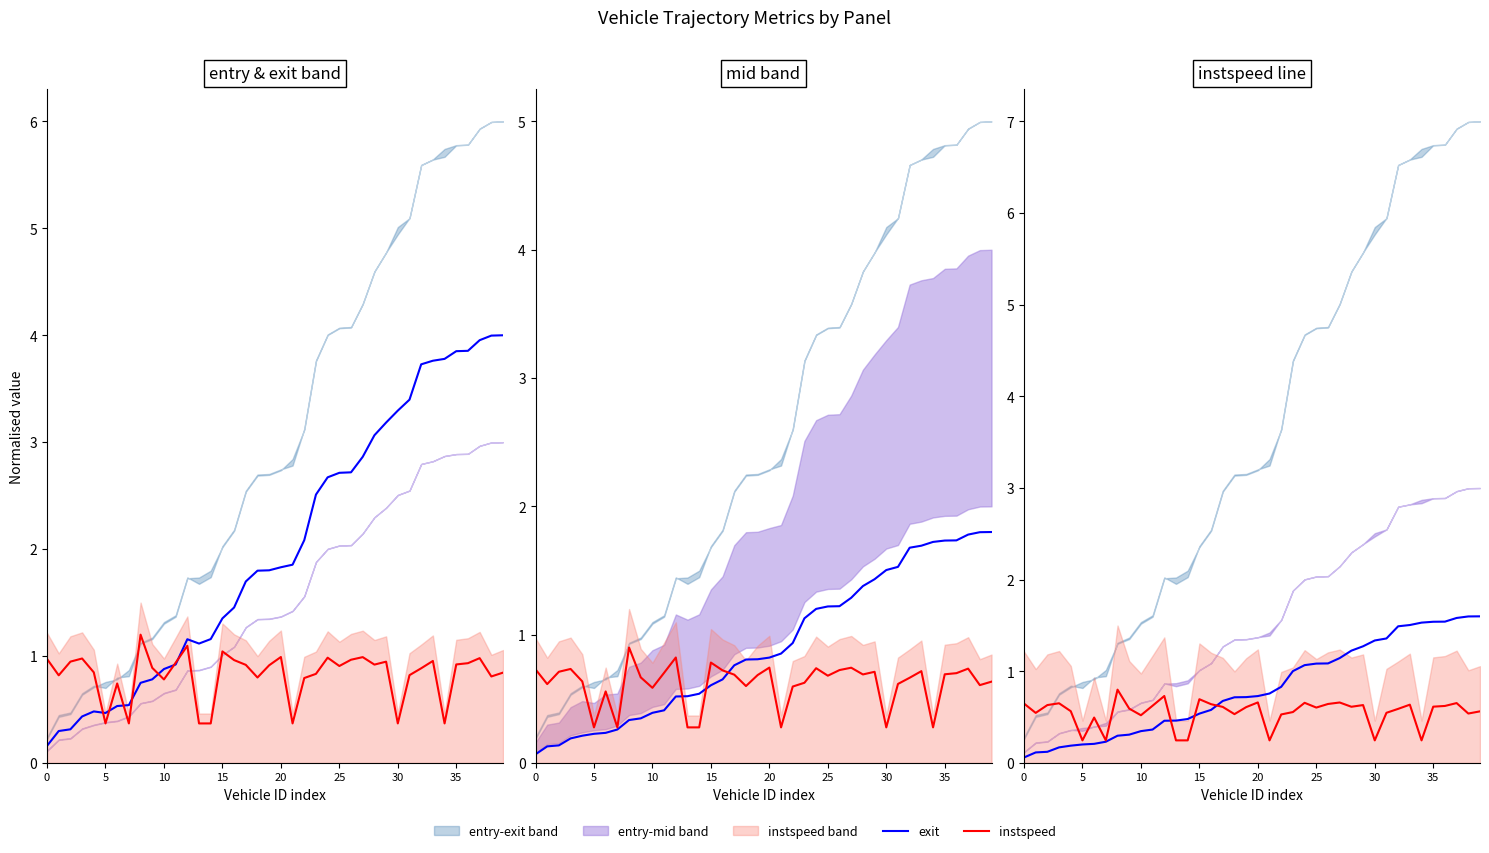

What is the label of the 39th point from the left?

38